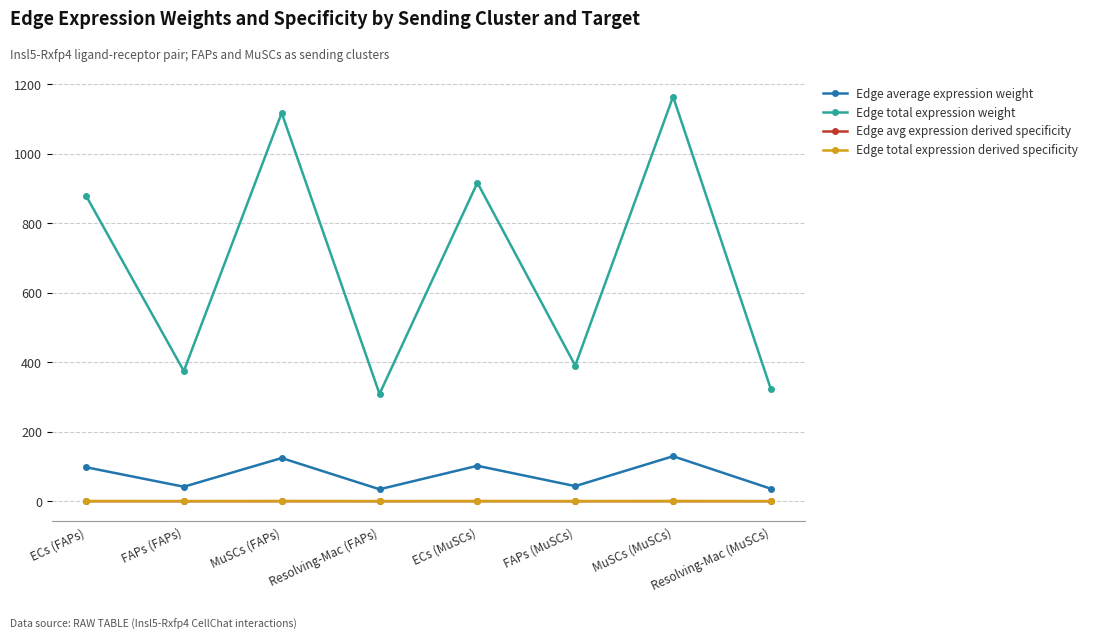

Which series has the largest total across all categories?

Edge total expression weight